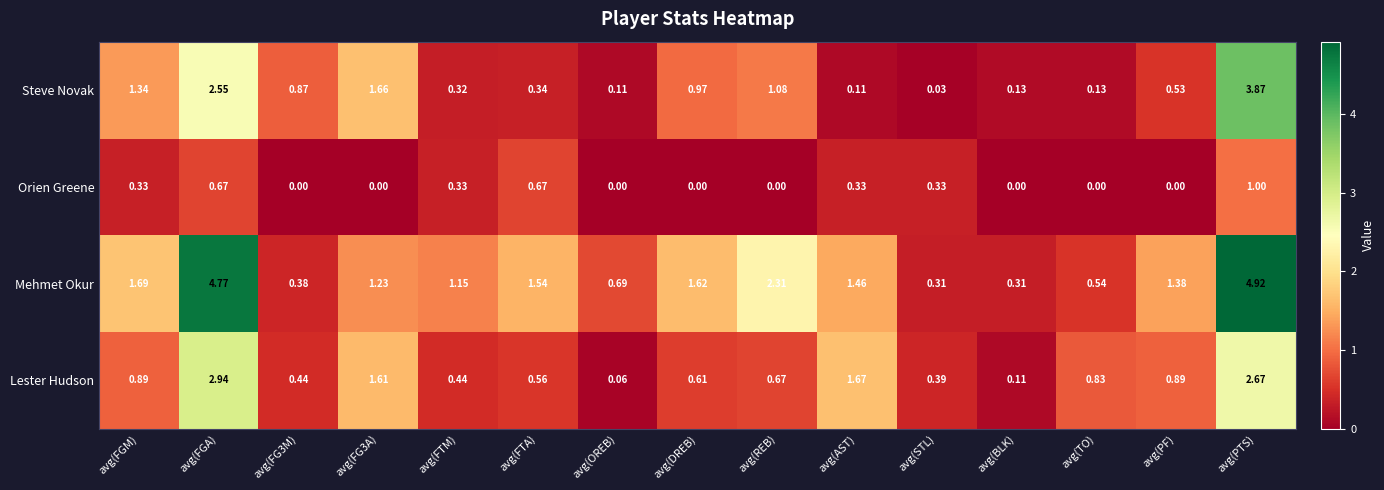

At which category is the sum across all series the highest?

avg(PTS)